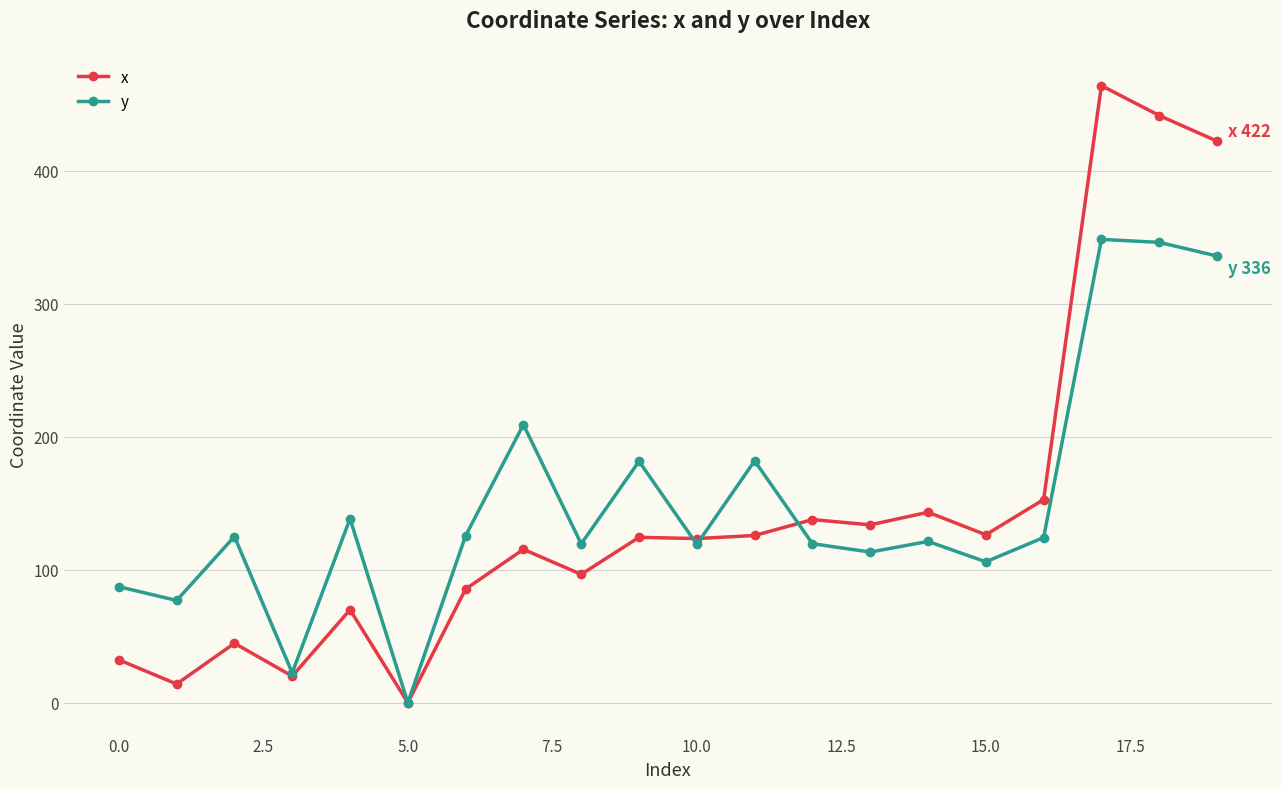

Rank the series by their average value, from lowest to highest.

x, y